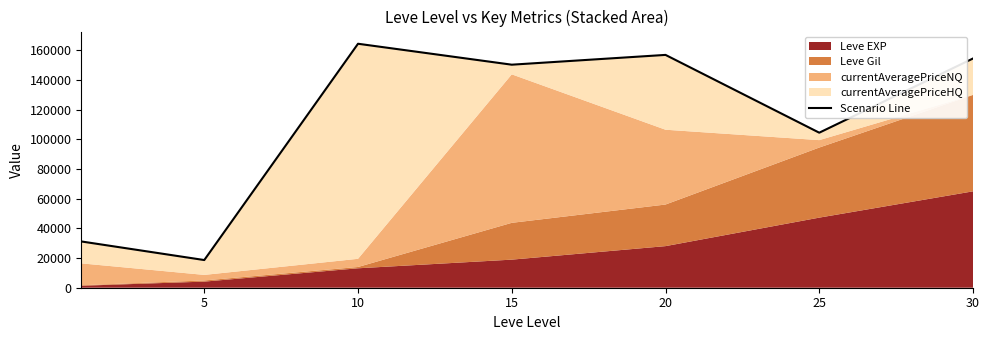

What is the difference between the second highest and second lowest values?

125627.7